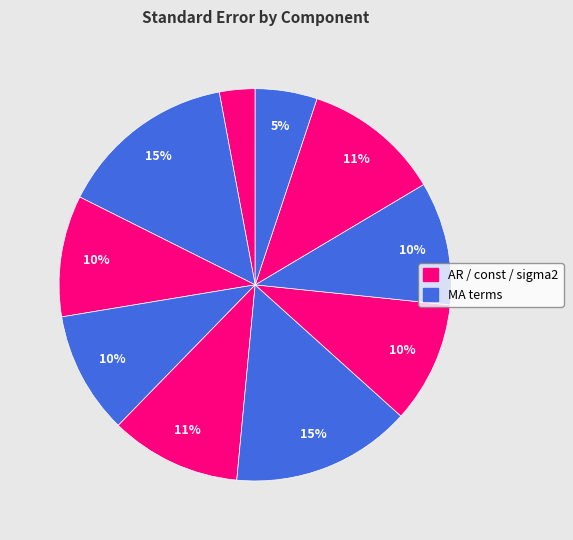

To the nearest percent, what is the difference between the largest and smallest slice percentages?

12%